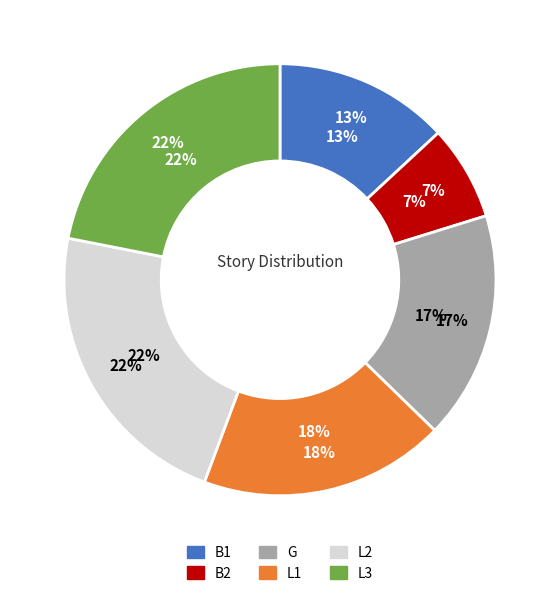

Do L1 and L2 together represent more than half of the pie?

No